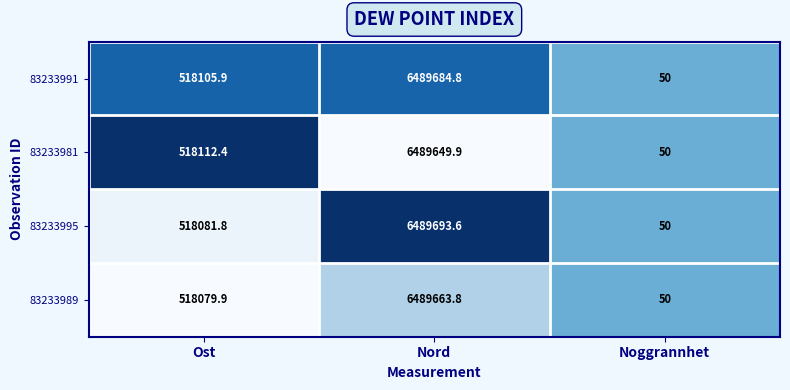

Reading left to right, transcribe all the data shown in this chart.

83233991: Ost=518105.9	Nord=6489684.8	Noggrannhet=50.0
83233981: Ost=518112.4	Nord=6489649.9	Noggrannhet=50.0
83233995: Ost=518081.8	Nord=6489693.6	Noggrannhet=50.0
83233989: Ost=518079.9	Nord=6489663.8	Noggrannhet=50.0